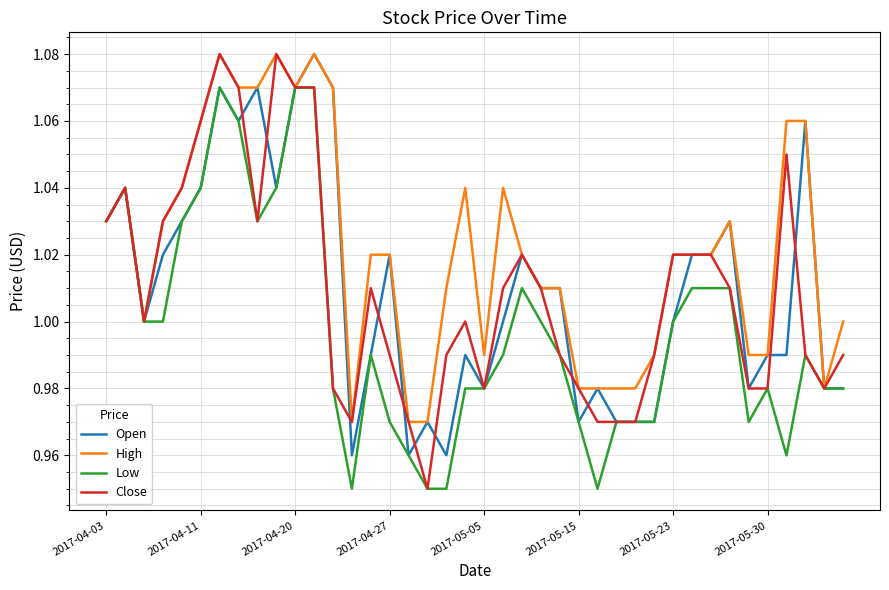

Which series has the largest range (max minus min)?

Close